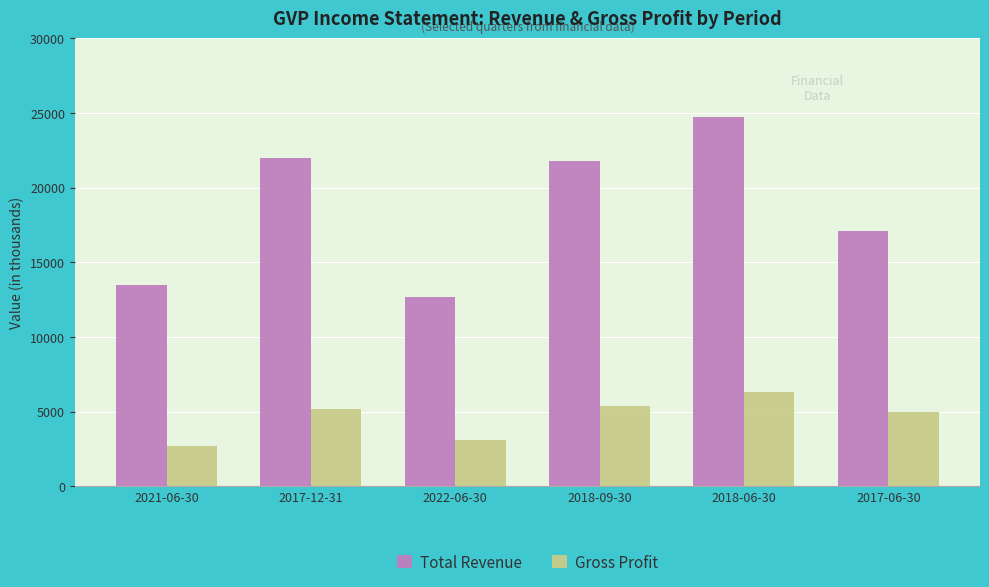

Reading right to left, extract all data points from this chart.

Total Revenue: 2017-06-30=17100	2018-06-30=24700	2018-09-30=21800	2022-06-30=12700	2017-12-31=22000	2021-06-30=13500
Gross Profit: 2017-06-30=5000	2018-06-30=6300	2018-09-30=5400	2022-06-30=3100	2017-12-31=5200	2021-06-30=2700